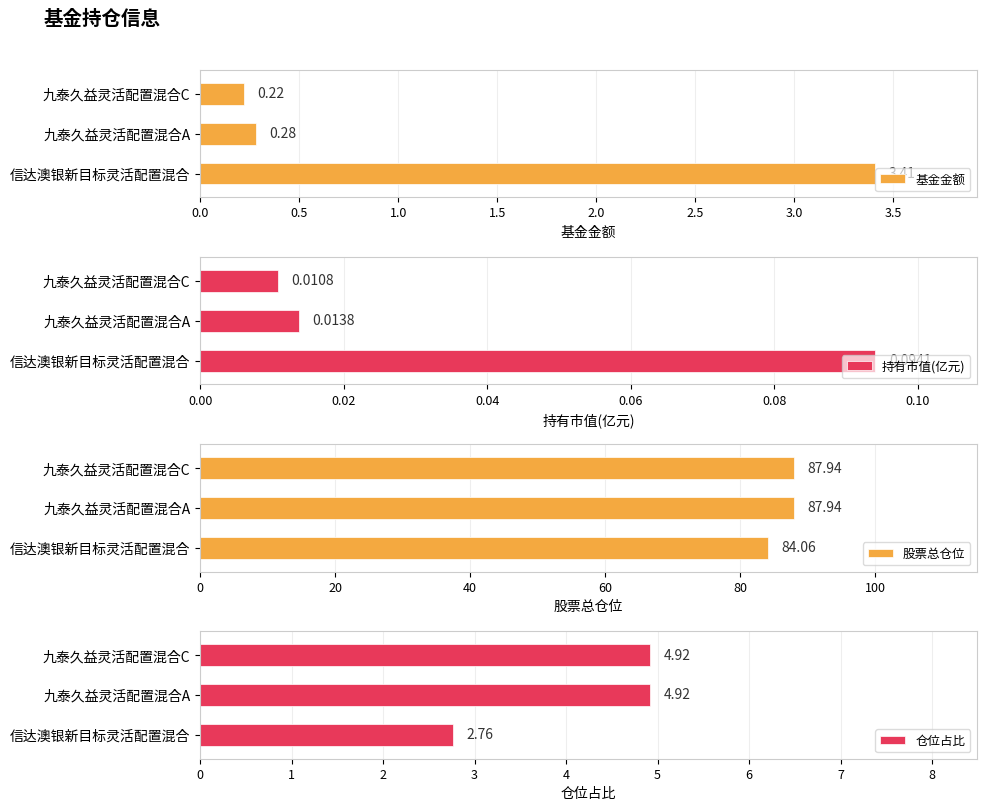

At which label does 基金金额 reach its minimum?

九泰久益灵活配置混合C